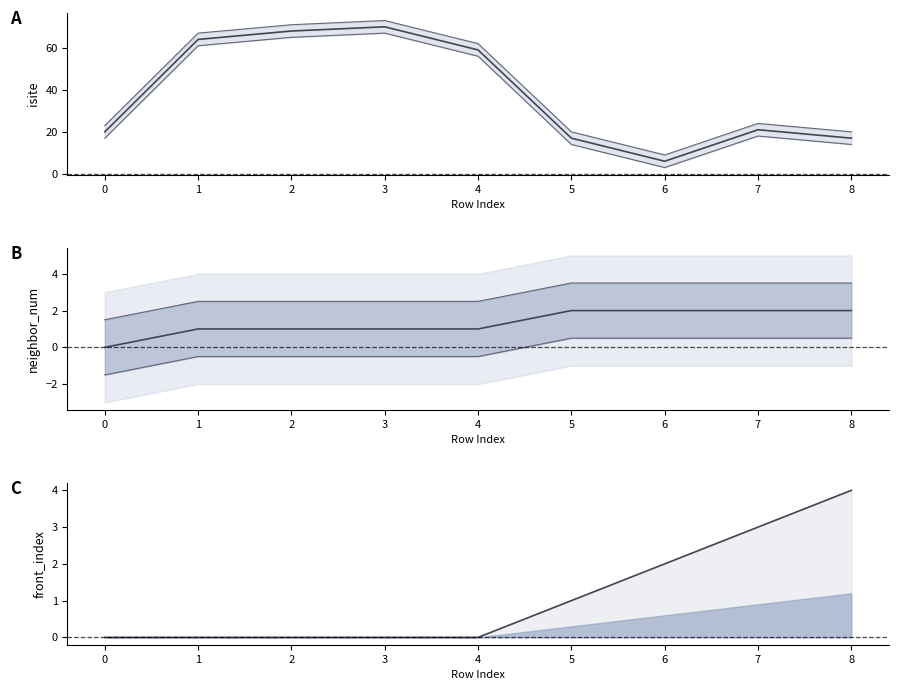

True or false: isite and neighbor_num intersect in this chart.

False